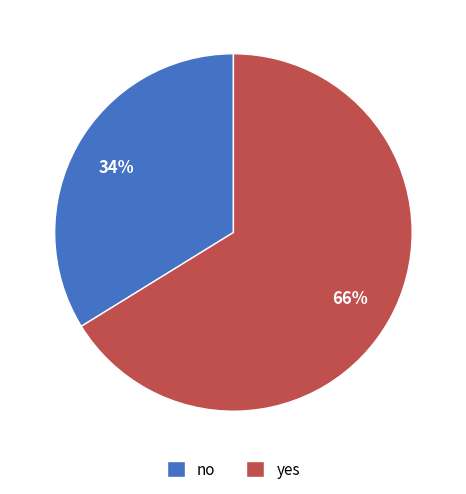

Count the number of slices in the pie.

2